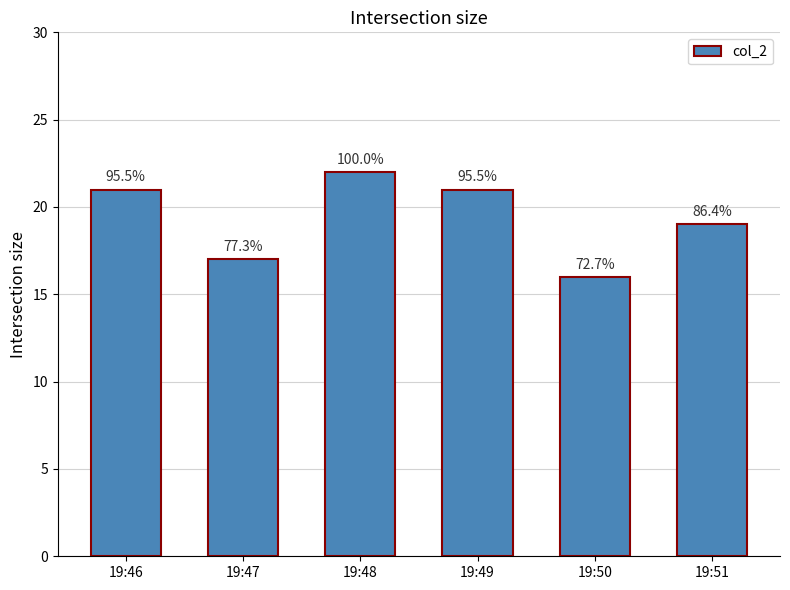

Which label corresponds to the largest value in the chart?

19:48